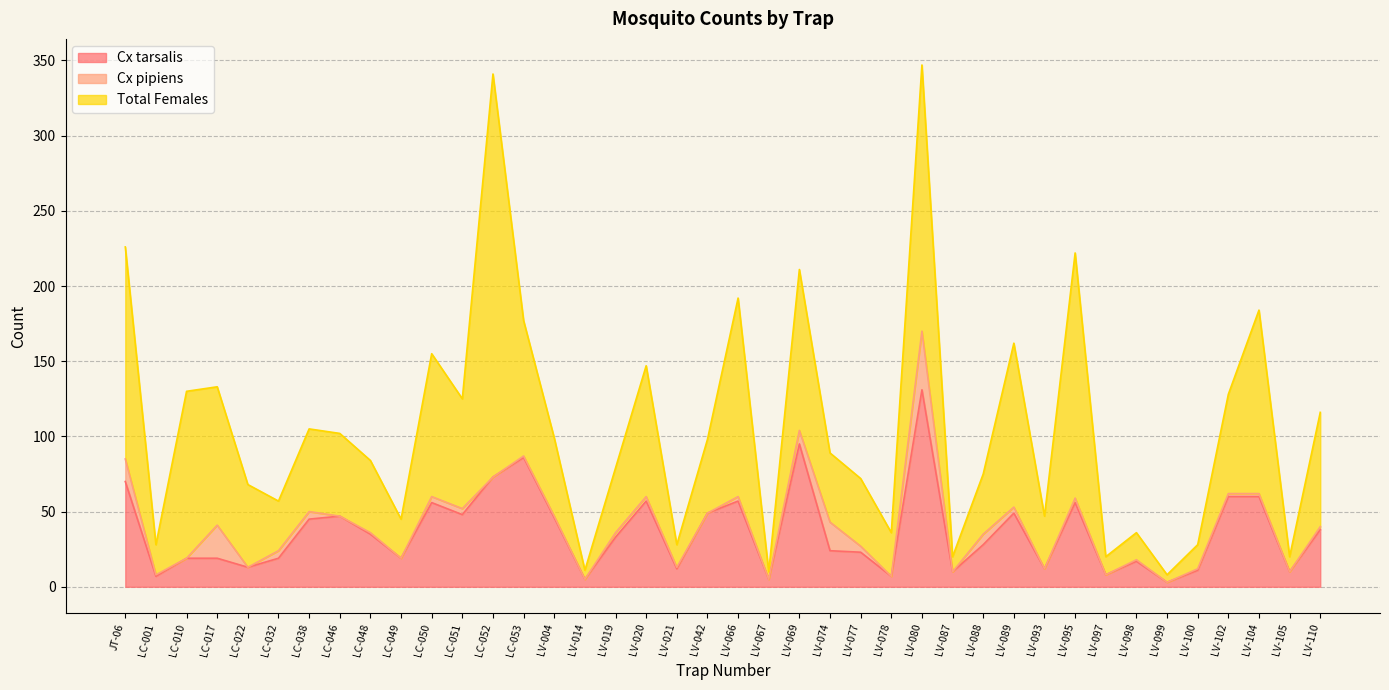

At which category does the chart reach its peak across all series?

LC-052